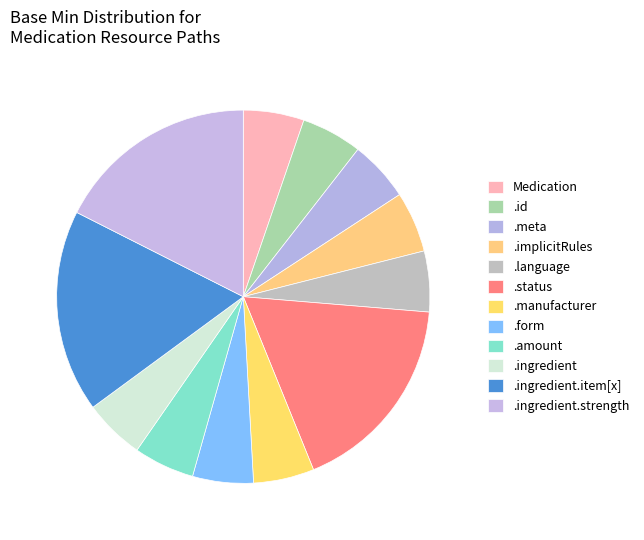

Which category has the biggest portion of the pie?

Medication.status